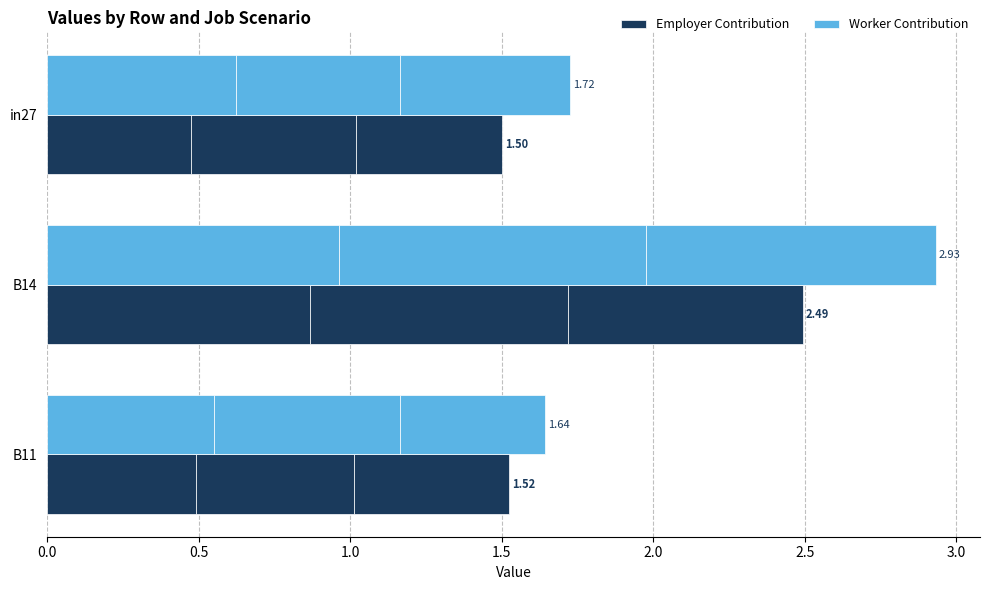

At how many categories does at least one series exceed 0?

3